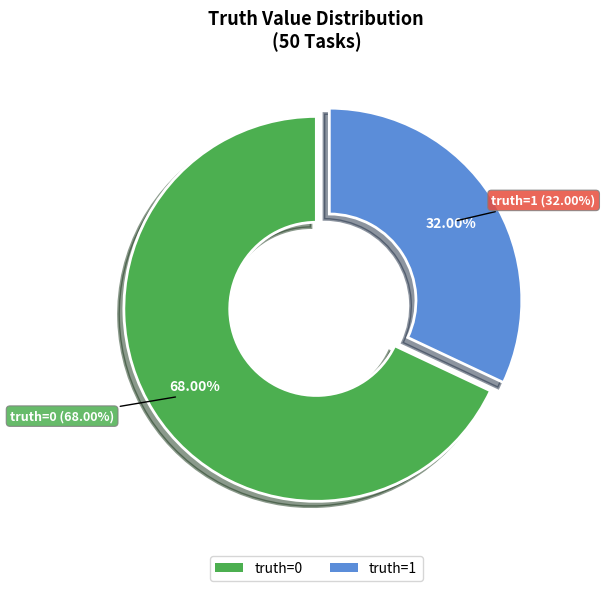

What percentage is the 0 slice, to the nearest percent?

68%